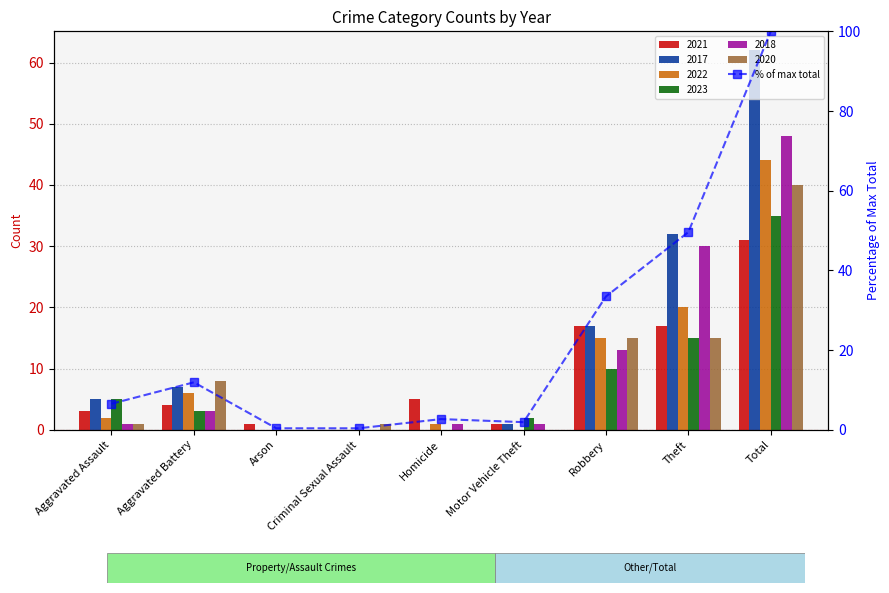

What is the difference between the maximum and minimum values?

99.6